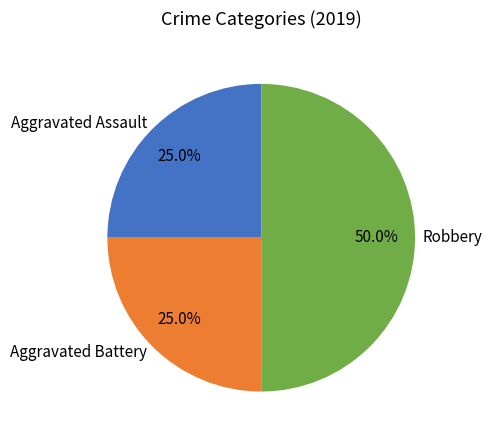

How many segments does this pie chart have?

3